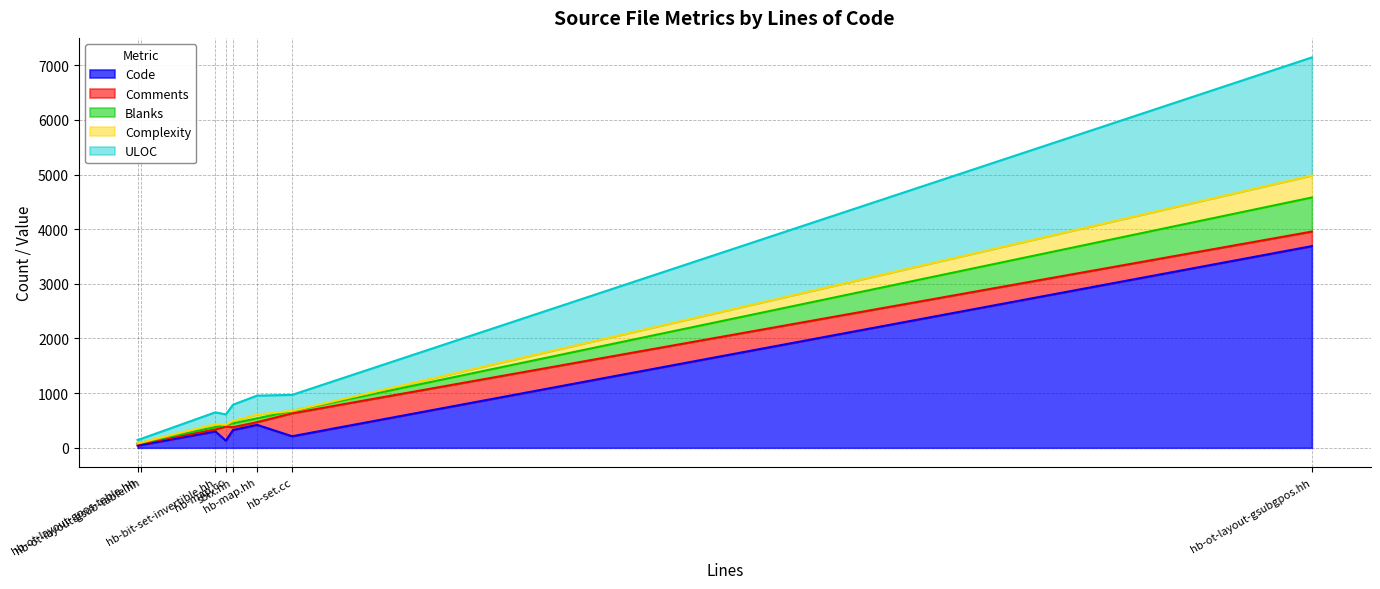

Reading left to right, what are all the values shown in this chart?

Code: sbix.hh=326	hb-set.cc=211	hb-ot-layout-gsubgpos.hh=3690	hb-ot-layout-gsub-table.hh=52	hb-ot-layout-gpos-table.hh=41	hb-map.hh=420	hb-map.cc=131	hb-bit-set-invertible.hh=300
Comments: sbix.hh=51	hb-set.cc=419	hb-ot-layout-gsubgpos.hh=266	hb-ot-layout-gsub-table.hh=29	hb-ot-layout-gpos-table.hh=29	hb-map.hh=49	hb-map.cc=257	hb-bit-set-invertible.hh=35
Blanks: sbix.hh=70	hb-set.cc=43	hb-ot-layout-gsubgpos.hh=624	hb-ot-layout-gsub-table.hh=13	hb-ot-layout-gpos-table.hh=11	hb-map.hh=70	hb-map.cc=31	hb-bit-set-invertible.hh=44
Complexity: sbix.hh=43	hb-set.cc=3	hb-ot-layout-gsubgpos.hh=403	hb-ot-layout-gsub-table.hh=2	hb-ot-layout-gpos-table.hh=1	hb-map.hh=69	hb-map.cc=3	hb-bit-set-invertible.hh=54
ULOC: sbix.hh=299	hb-set.cc=292	hb-ot-layout-gsubgpos.hh=2160	hb-ot-layout-gsub-table.hh=67	hb-ot-layout-gpos-table.hh=62	hb-map.hh=347	hb-map.cc=189	hb-bit-set-invertible.hh=216